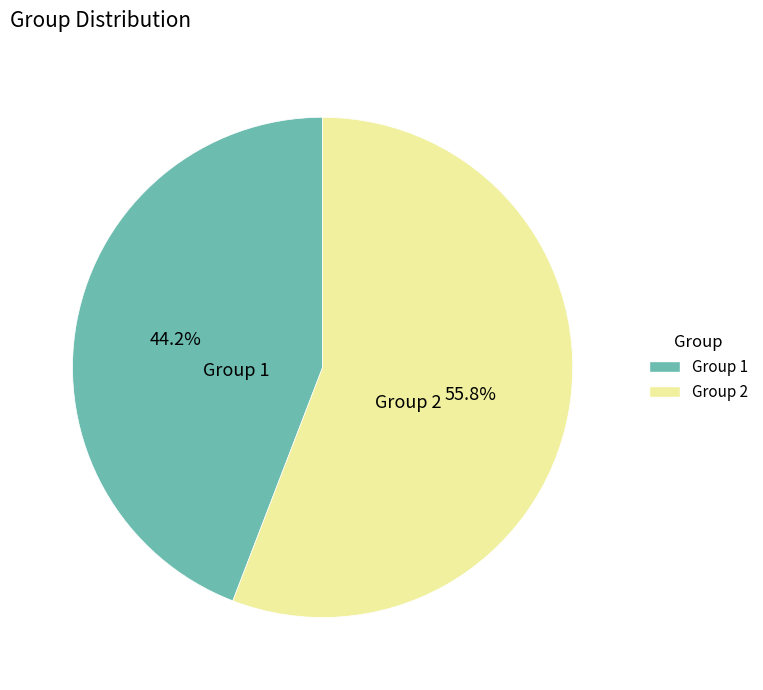

To the nearest percent, what is the difference between the largest and smallest slice percentages?

12%